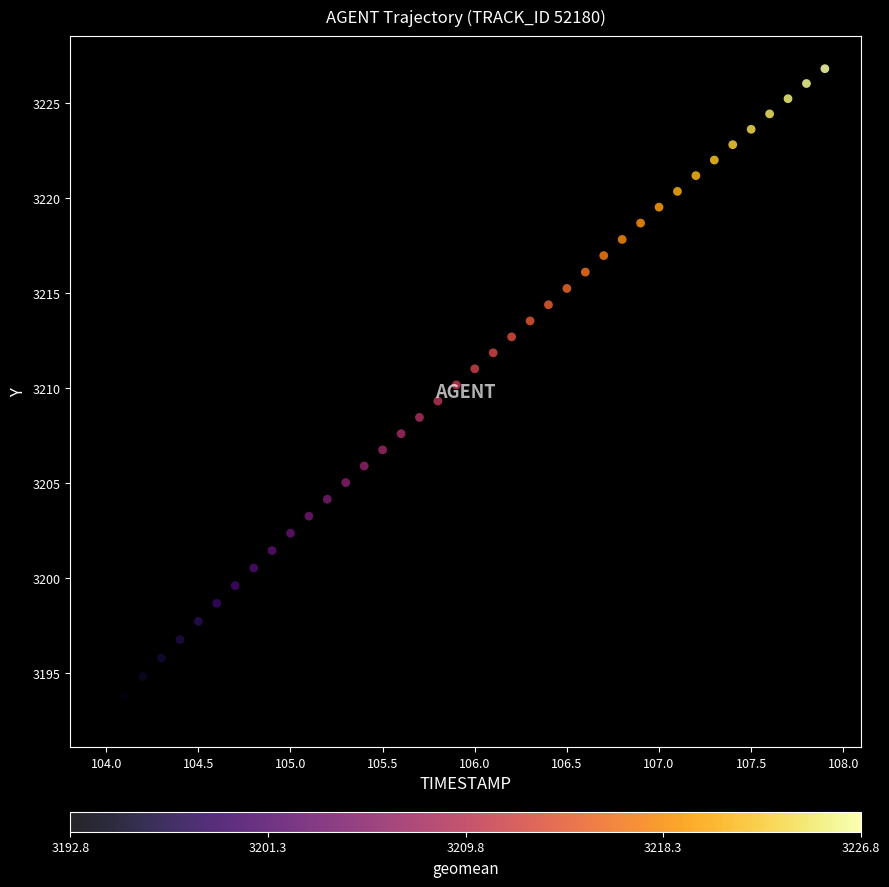

What is the range of X values (max minus min)?

3.9